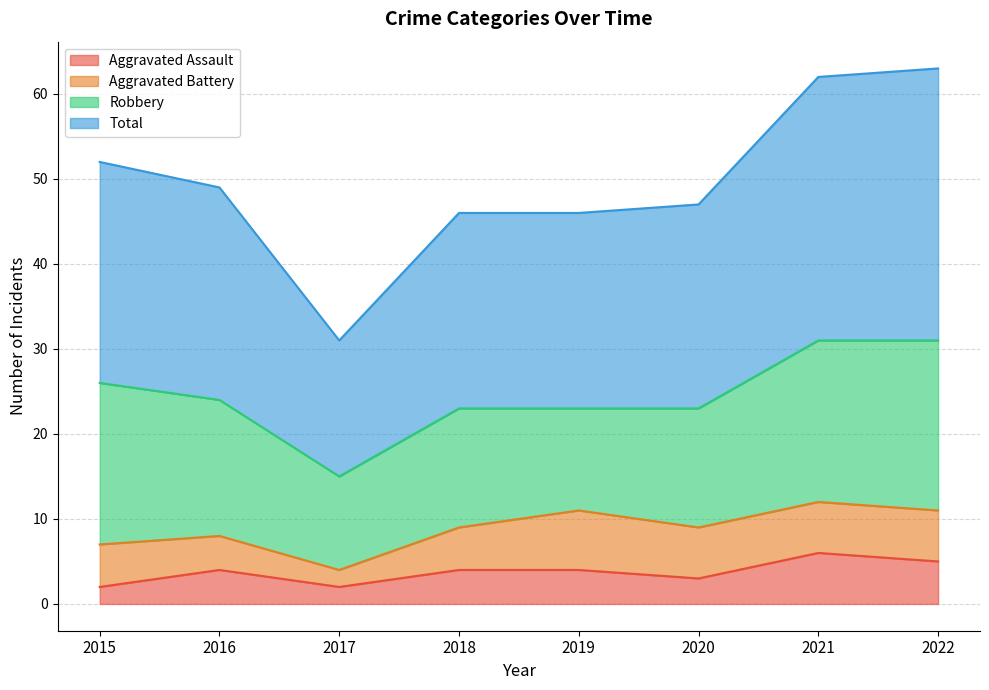

At which label is Aggravated Assault closest to 4?

2016